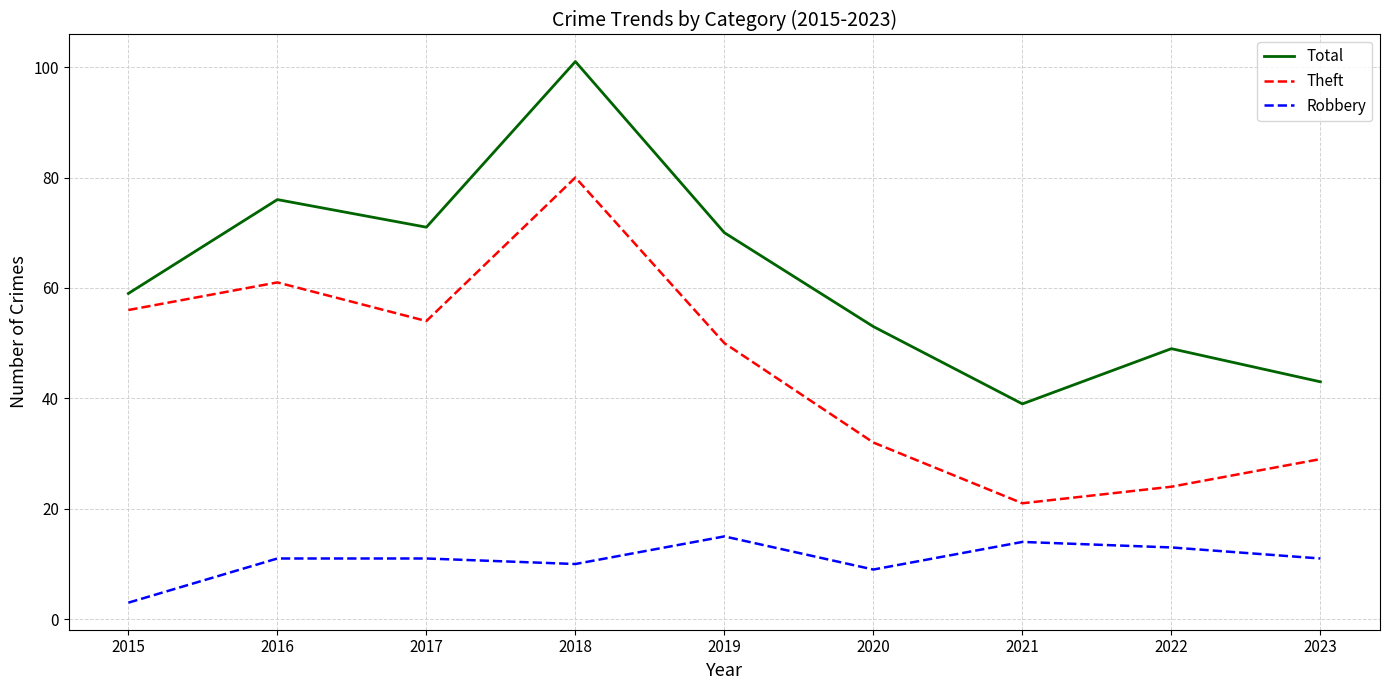

Which series has the largest range (max minus min)?

Total